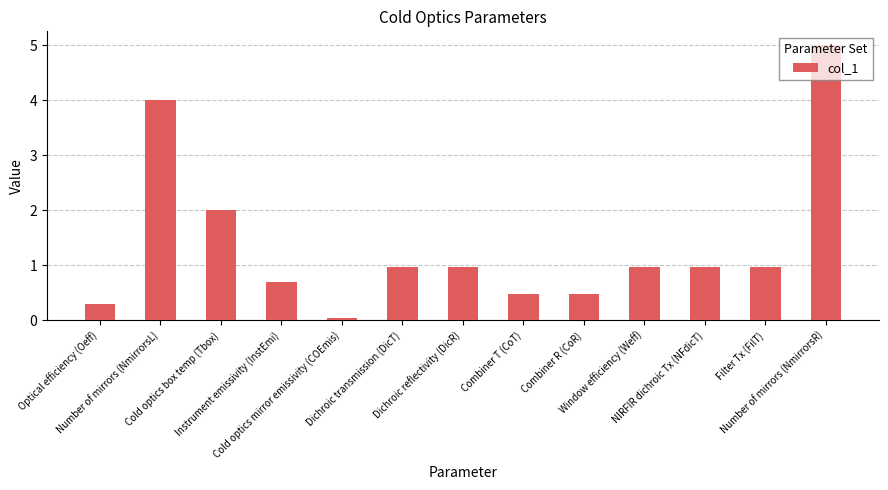

Between Instrument emissivity (InstEmi) and Cold optics box temp (Tbox), which is larger?

Cold optics box temp (Tbox)